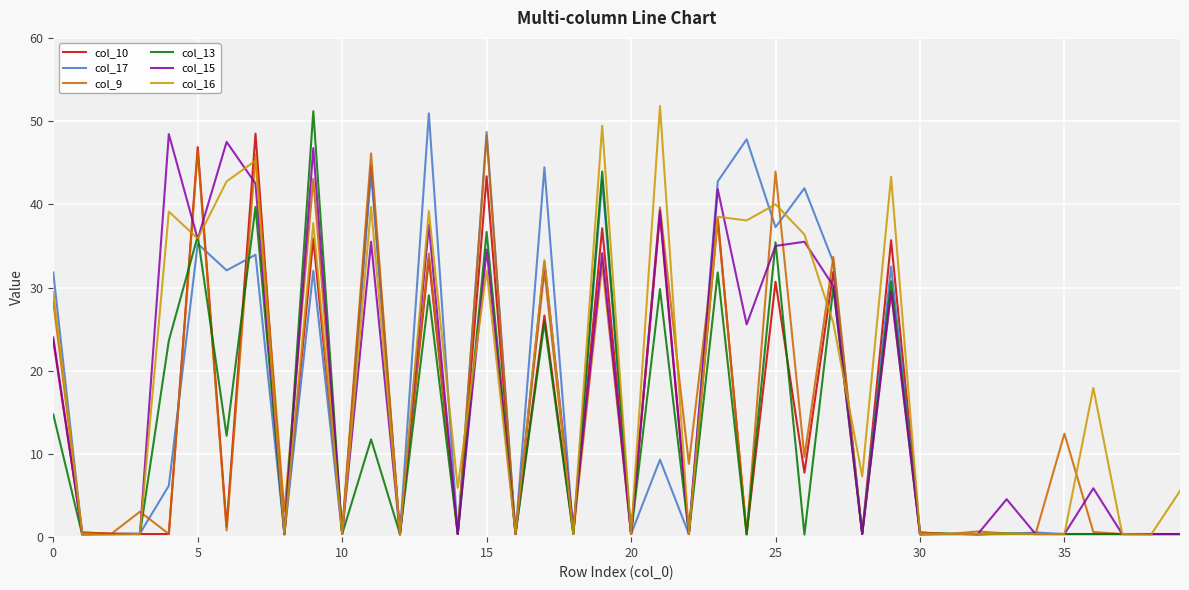

What is the maximum value shown in the chart?

51.8